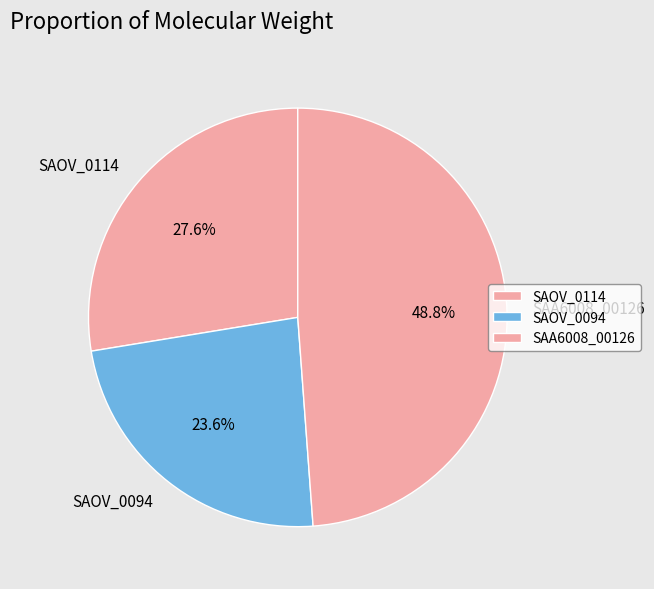

To the nearest percent, what is the difference between the largest and smallest slice percentages?

25%